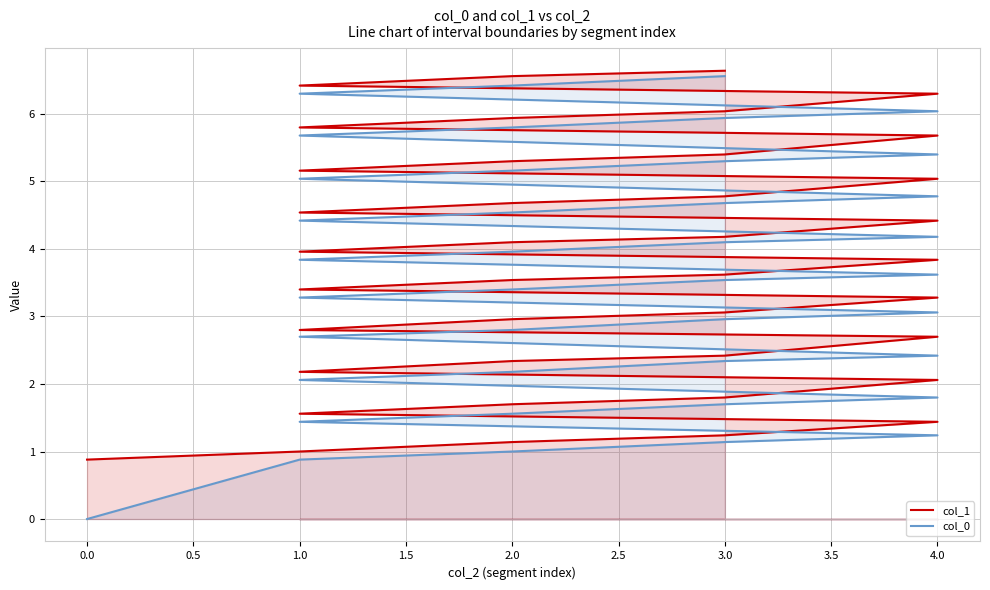

What is the label of the 20th point from the right?

4.0